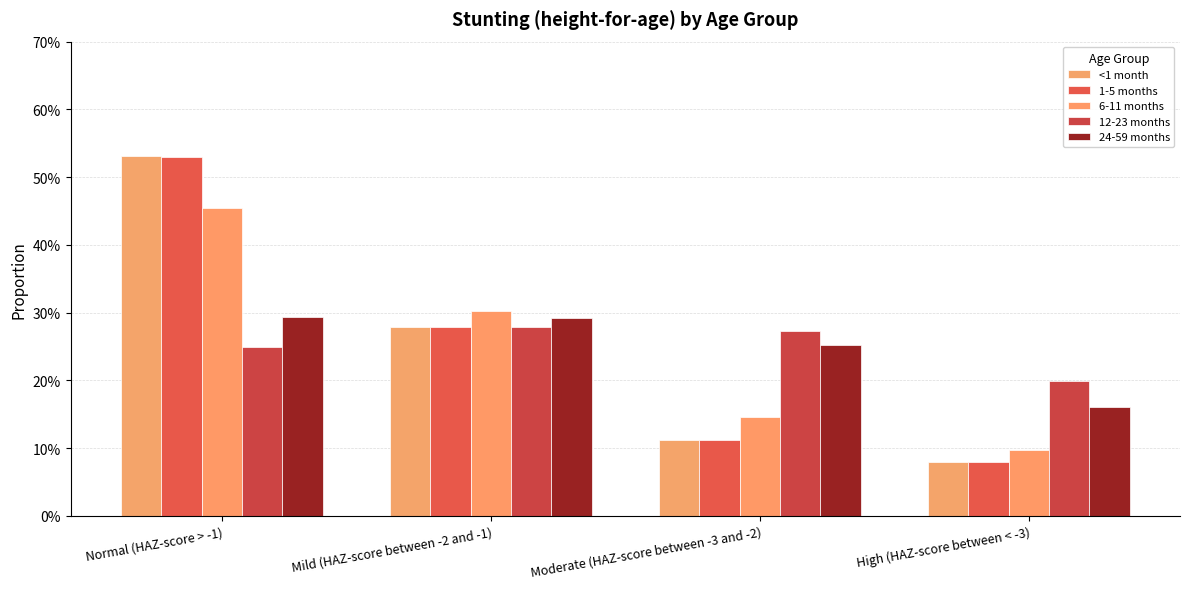

Are the bars horizontal?

No